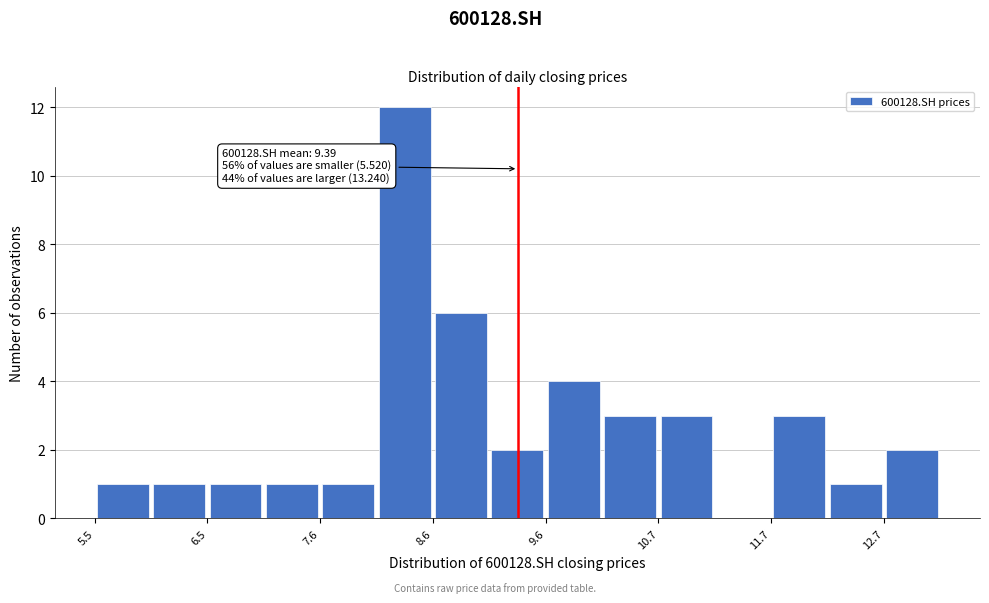

Around what value on the x-axis is the tallest bar? Give the approximate position of its centre, as read against the axis.

8.4